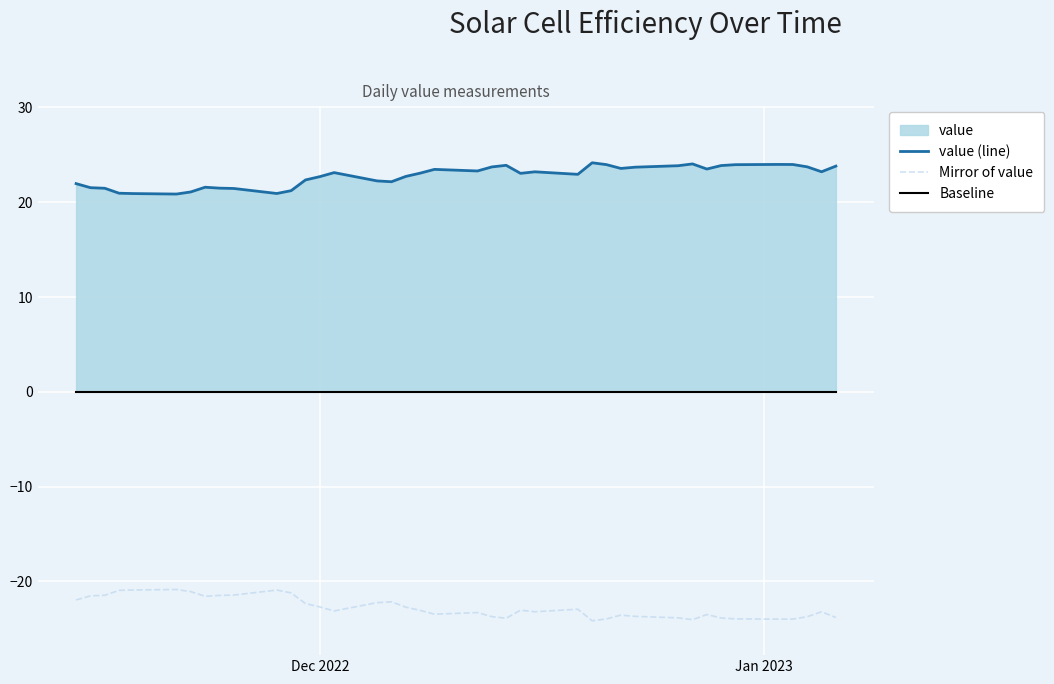

What is the minimum value for Mirror of value?

-24.2